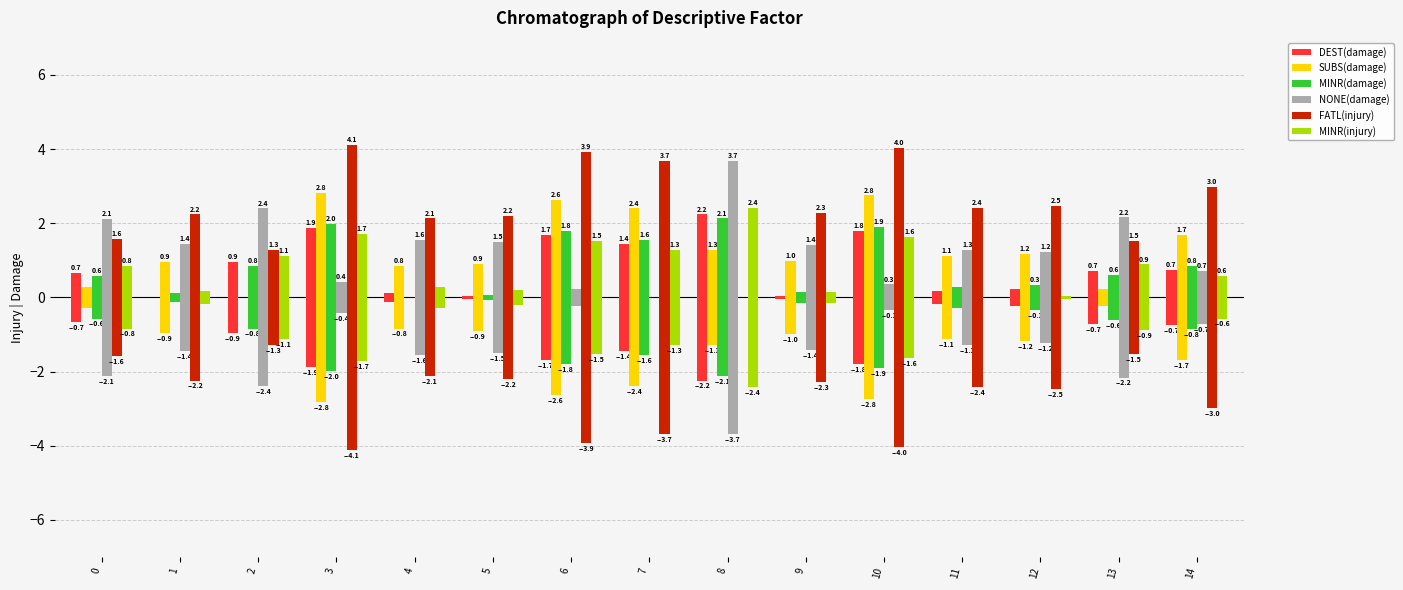

The SUBS(damage) series shows 0.7 at 12. True or false?

False